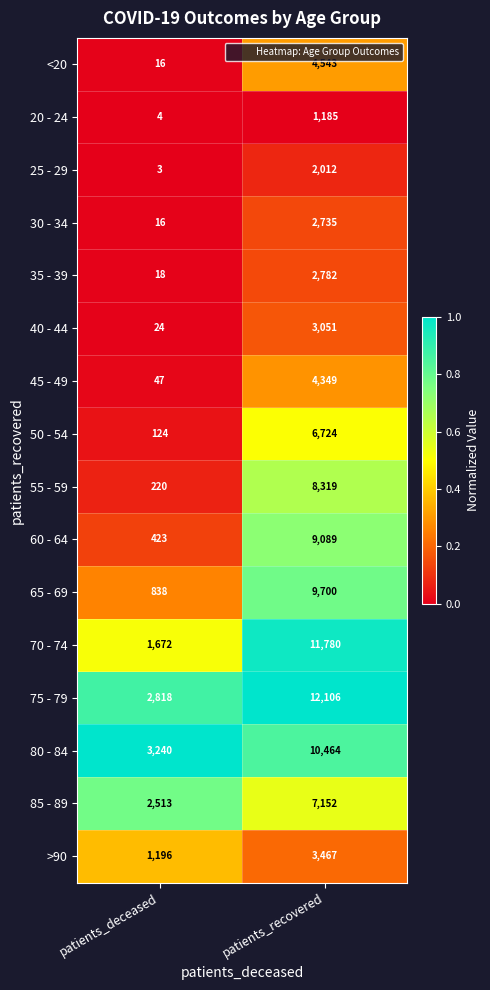

Which series changed the most between patients_deceased and patients_recovered?

70 - 74